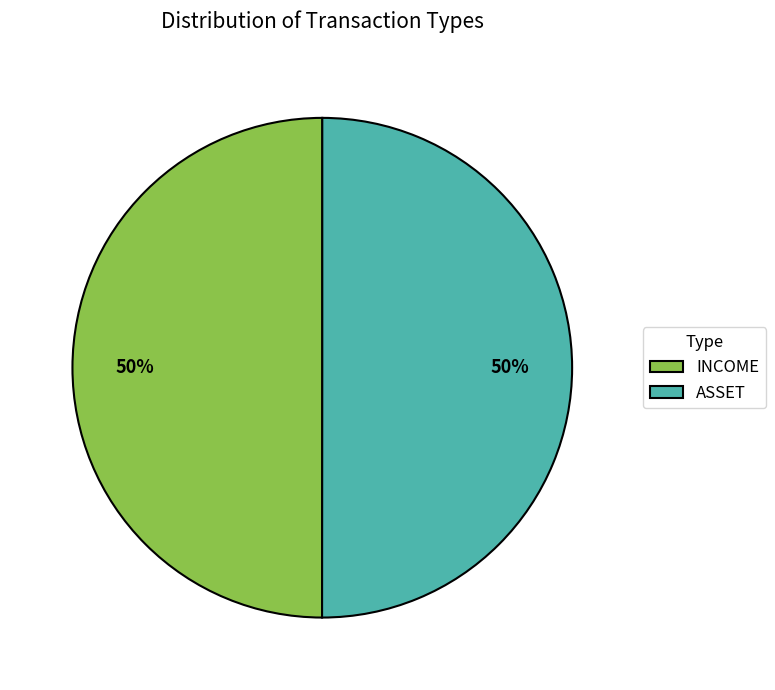

How many segments does this pie chart have?

2